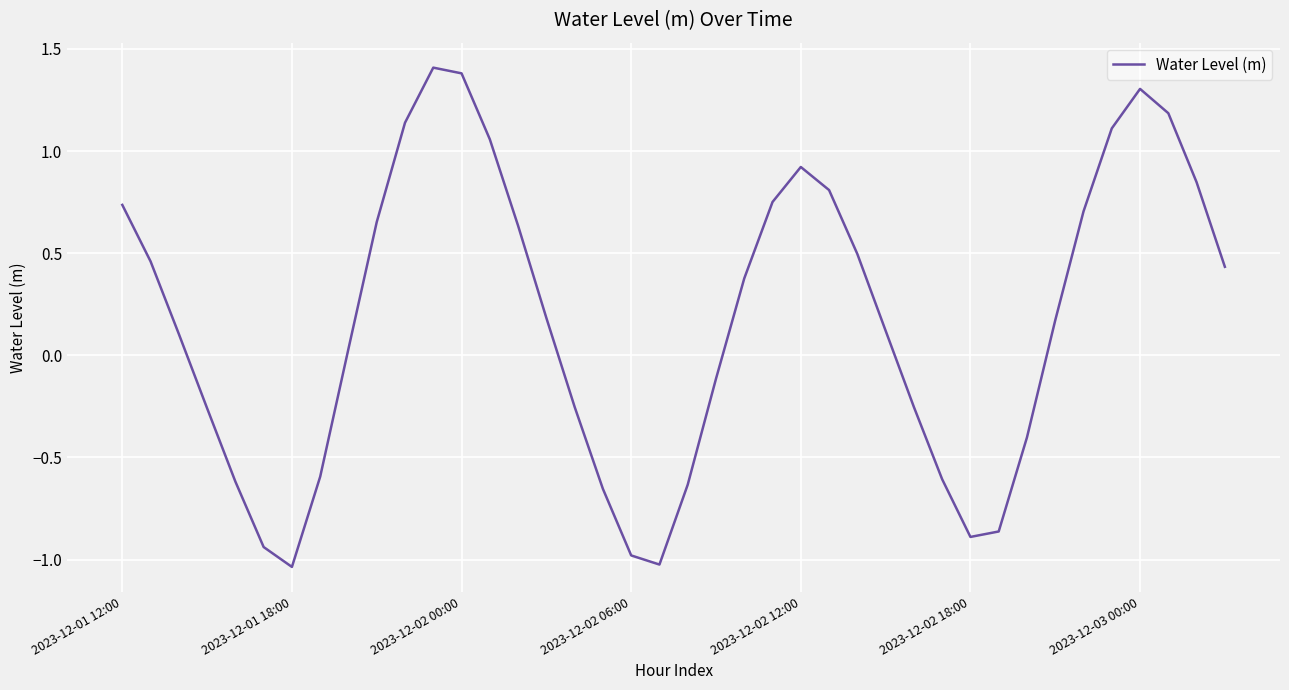

What is the maximum value shown in the chart?

1.4